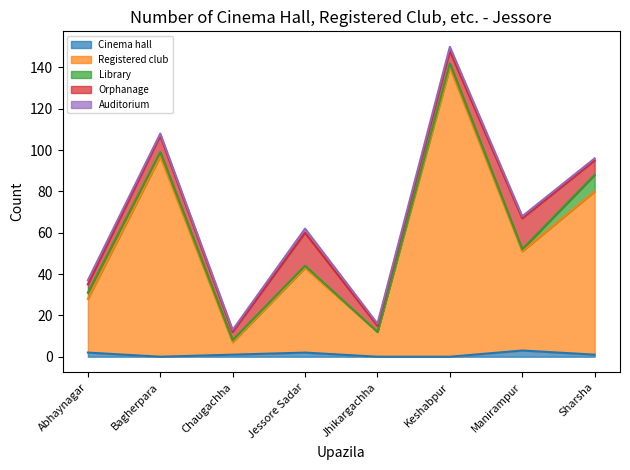

What is the difference between the Orphanage values at Chaugachha and Sharsha?

3